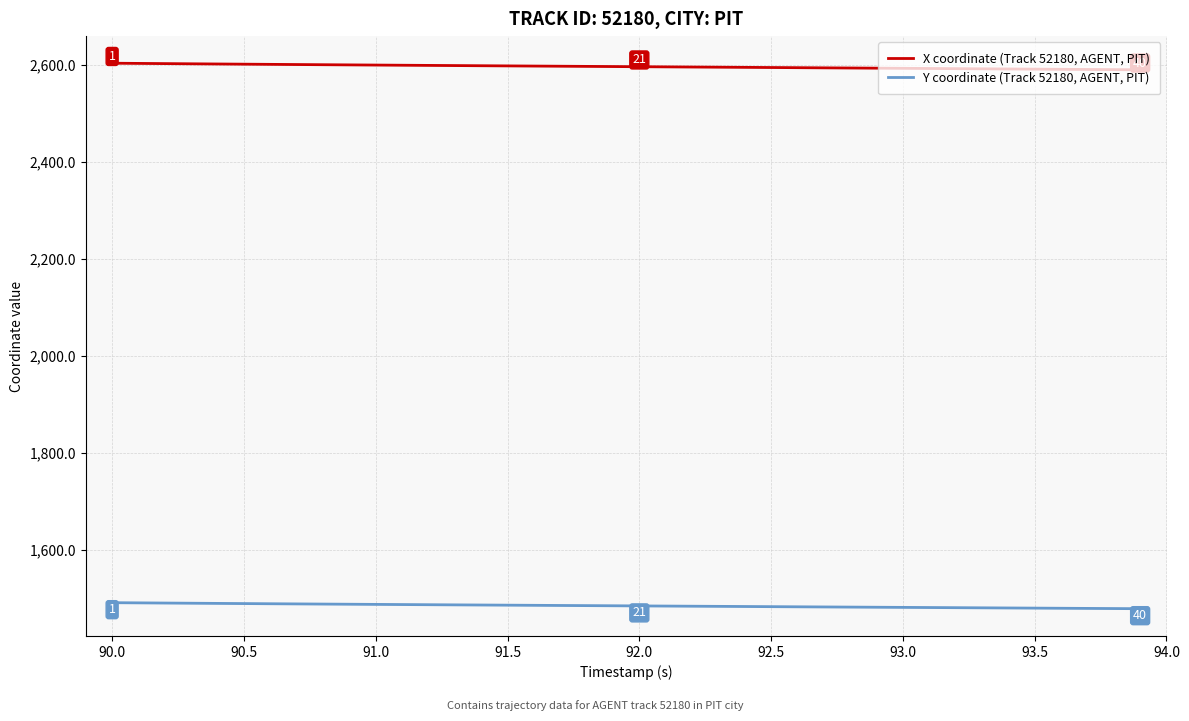

Which series has the largest total across all categories?

X coordinate (Track 52180, AGENT, PIT)